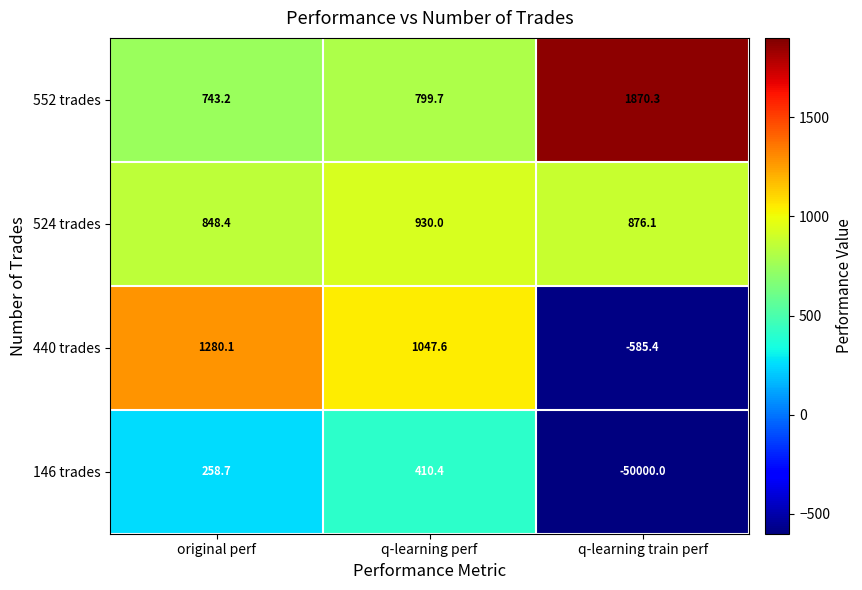

Is it true that 524 trades equals 930.0 at q-learning perf?

True